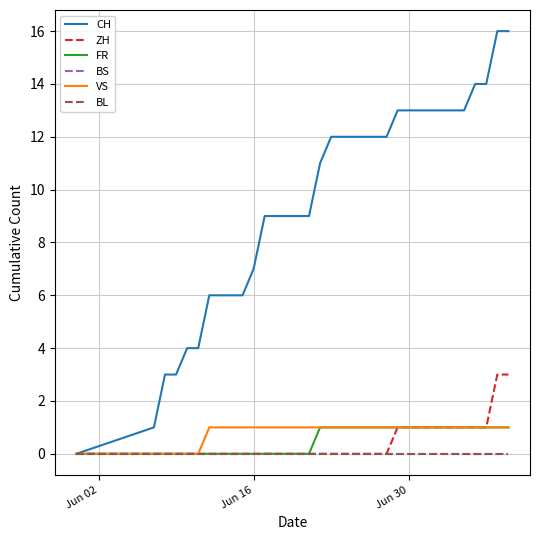

What is the maximum value shown in the chart?

16